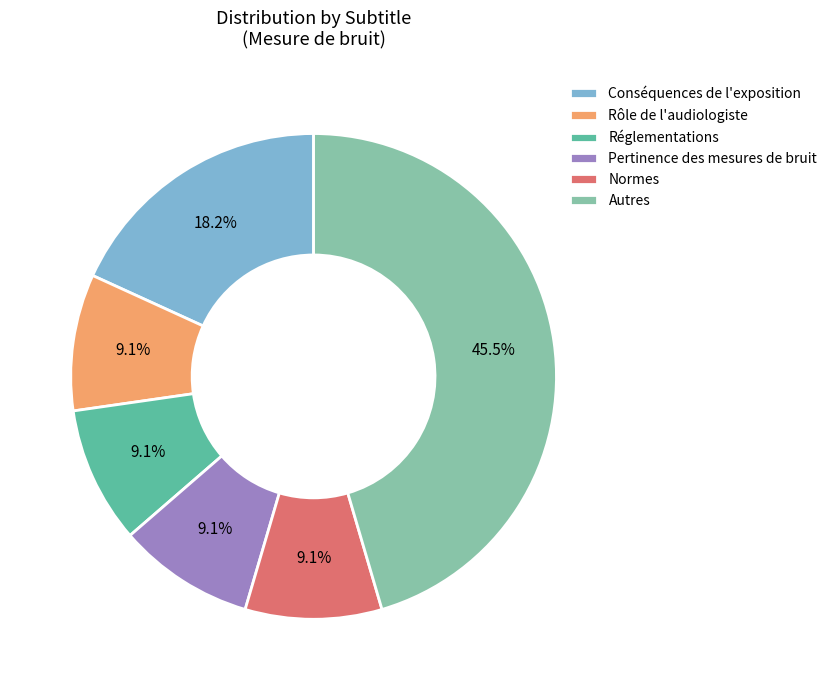

What is the largest slice in the pie chart?

Autres